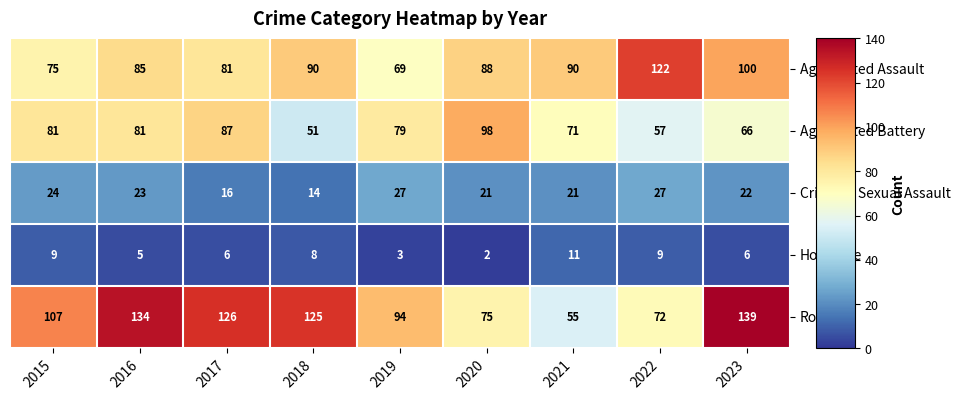

What is the difference between the highest and lowest values at 2016?

129